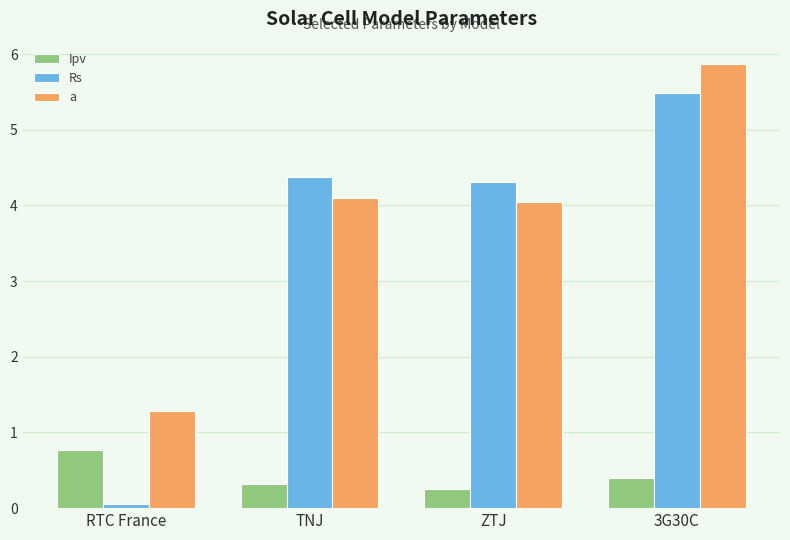

Rank the series by their maximum value, from lowest to highest.

Ipv, Rs, a